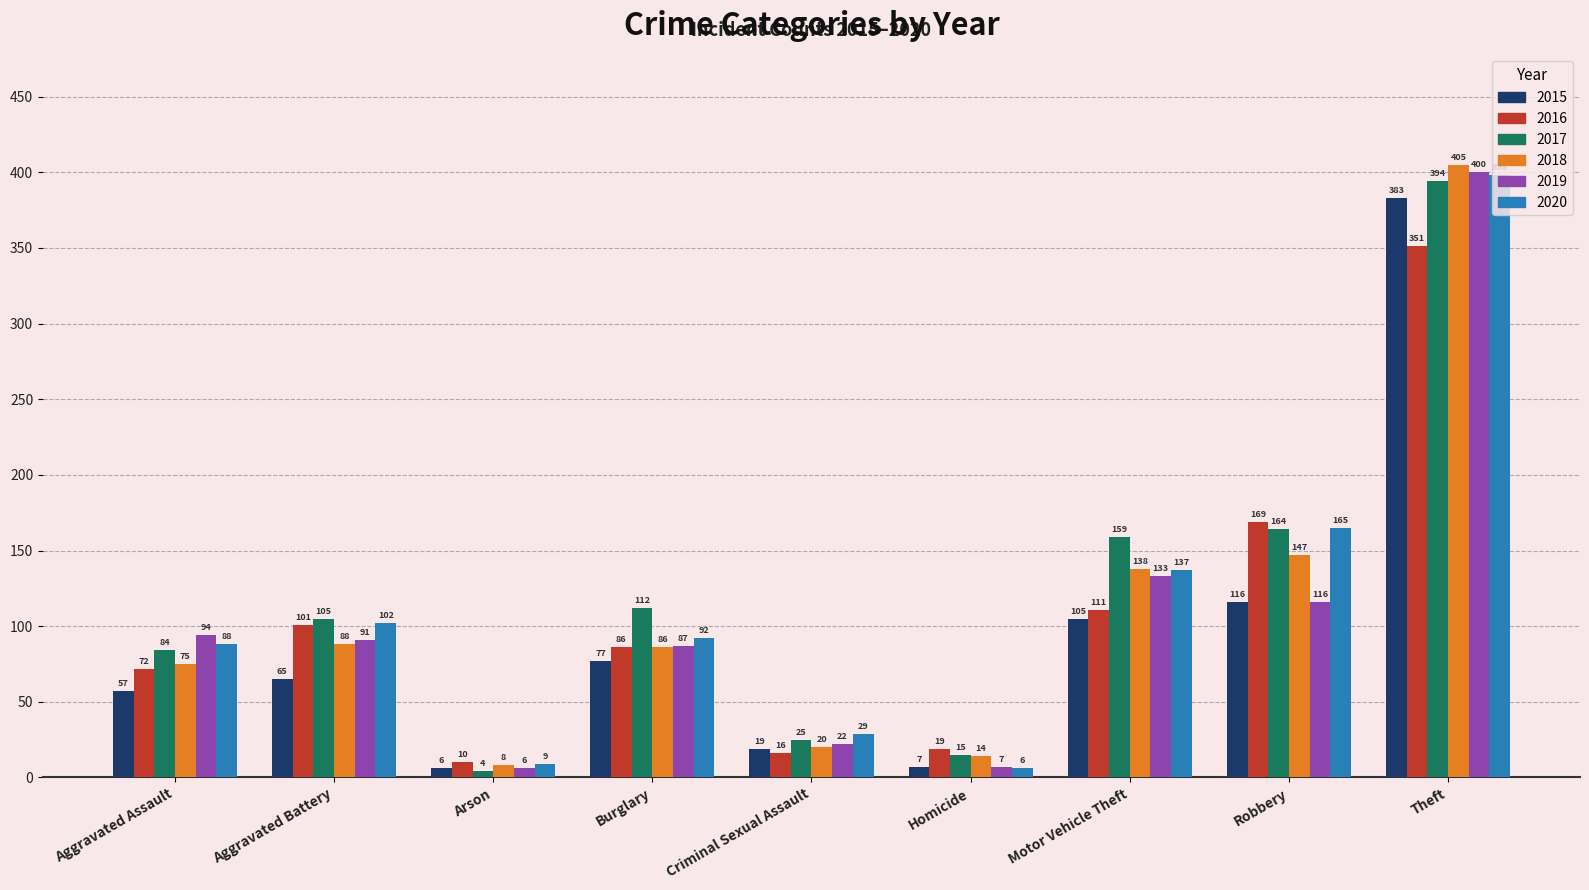

Reading left to right, what are all the values shown in this chart?

2015: 57	65	6	77	19	7	105	116	383
2016: 72	101	10	86	16	19	111	169	351
2017: 84	105	4	112	25	15	159	164	394
2018: 75	88	8	86	20	14	138	147	405
2019: 94	91	6	87	22	7	133	116	400
2020: 88	102	9	92	29	6	137	165	398